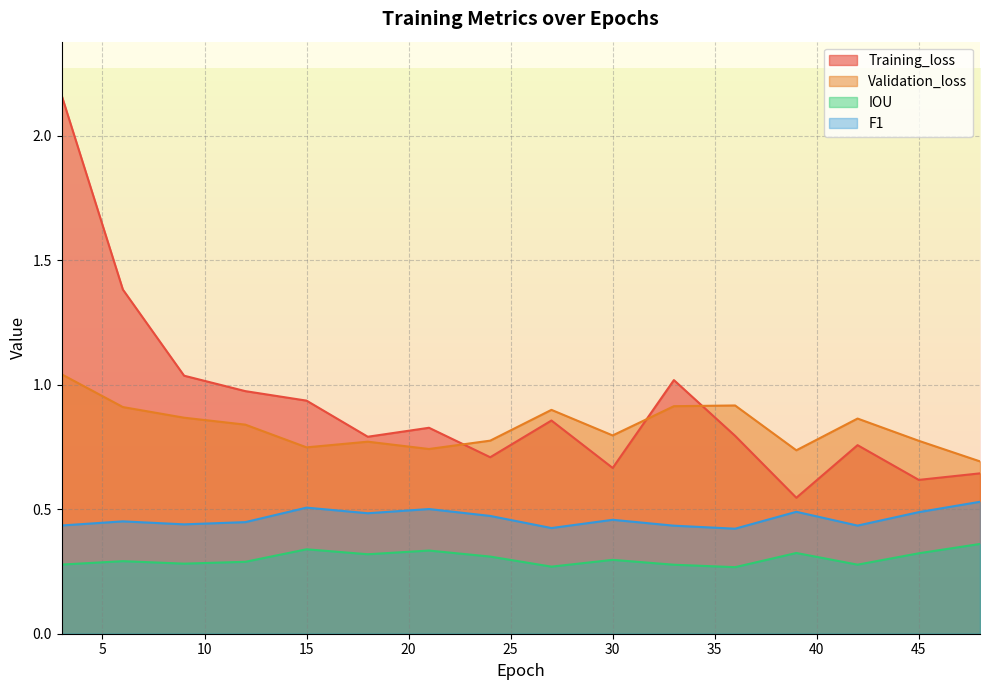

Reading left to right, what are all the values shown in this chart?

Training_loss: 3=2.2	6=1.4	9=1.0	12=1.0	15=0.9	18=0.8	21=0.8	24=0.7	27=0.9	30=0.7	33=1.0	36=0.8	39=0.5	42=0.8	45=0.6	48=0.6
Validation_loss: 3=1.0	6=0.9	9=0.9	12=0.8	15=0.7	18=0.8	21=0.7	24=0.8	27=0.9	30=0.8	33=0.9	36=0.9	39=0.7	42=0.9	45=0.8	48=0.7
IOU: 3=0.3	6=0.3	9=0.3	12=0.3	15=0.3	18=0.3	21=0.3	24=0.3	27=0.3	30=0.3	33=0.3	36=0.3	39=0.3	42=0.3	45=0.3	48=0.4
F1: 3=0.4	6=0.5	9=0.4	12=0.4	15=0.5	18=0.5	21=0.5	24=0.5	27=0.4	30=0.5	33=0.4	36=0.4	39=0.5	42=0.4	45=0.5	48=0.5